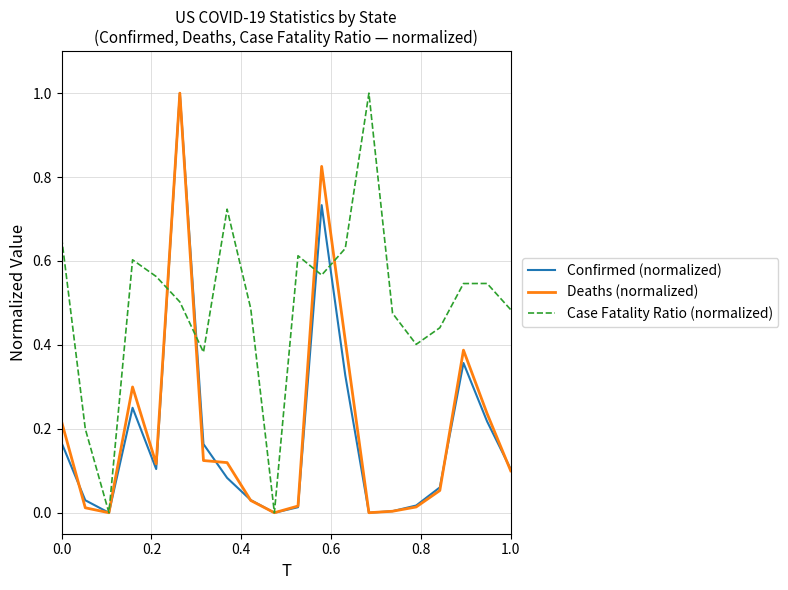

Which series has the largest total across all categories?

Case Fatality Ratio (normalized)